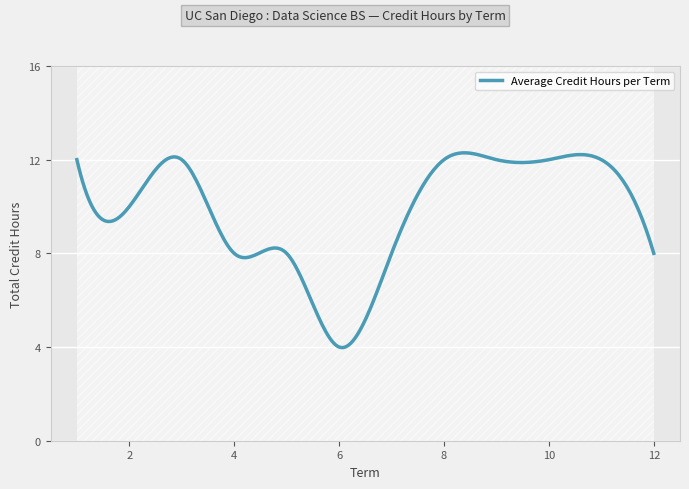

True or false: there are more than 2 points higher than both neighbors.

False